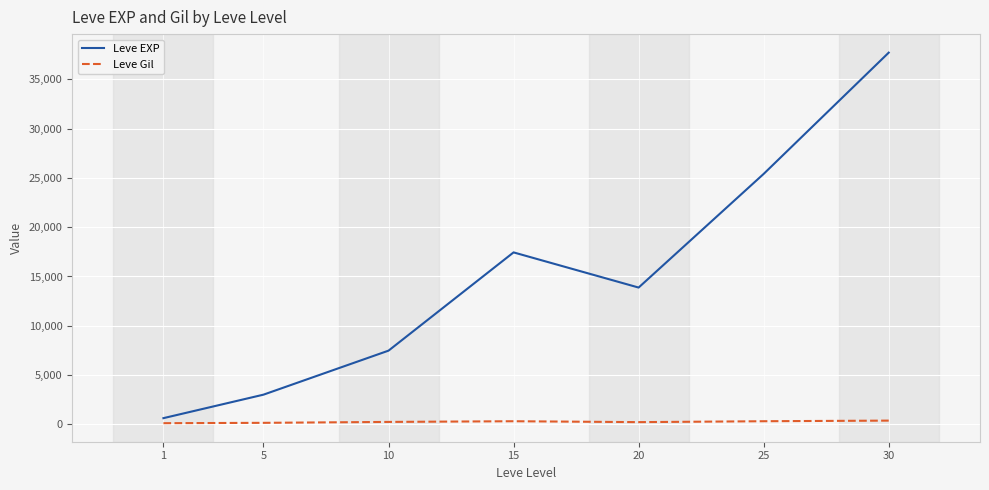

True or false: Leve EXP and Leve Gil cross at least once.

False